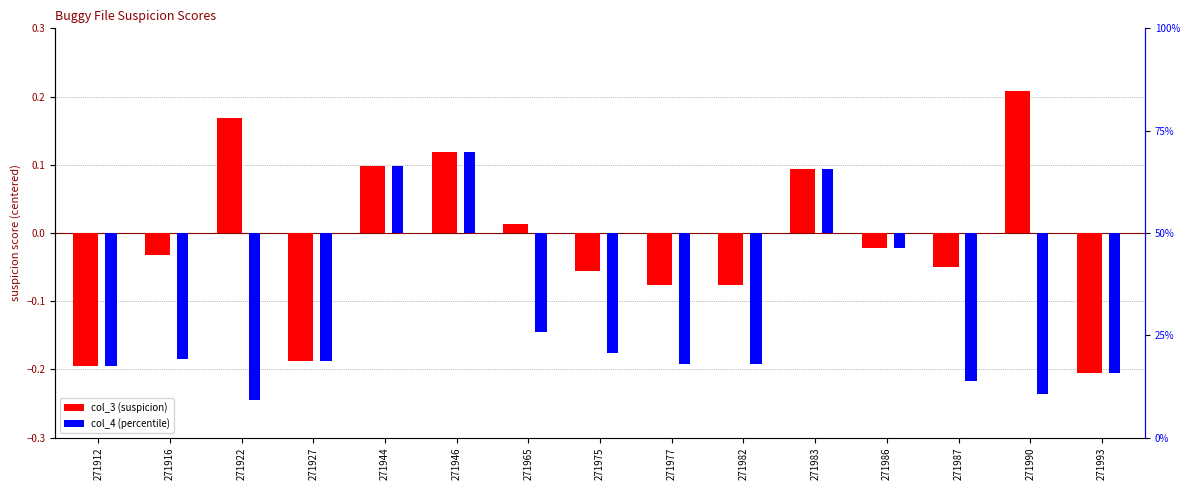

The col_3 series shows 0.0 at 271946. True or false?

False